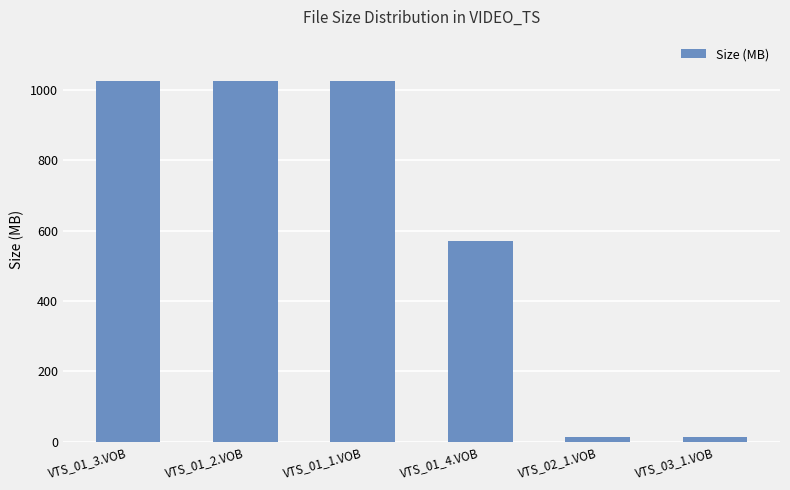

Approximately how many times larger is the value at VTS_01_2.VOB compared to VTS_01_1.VOB?

1.0